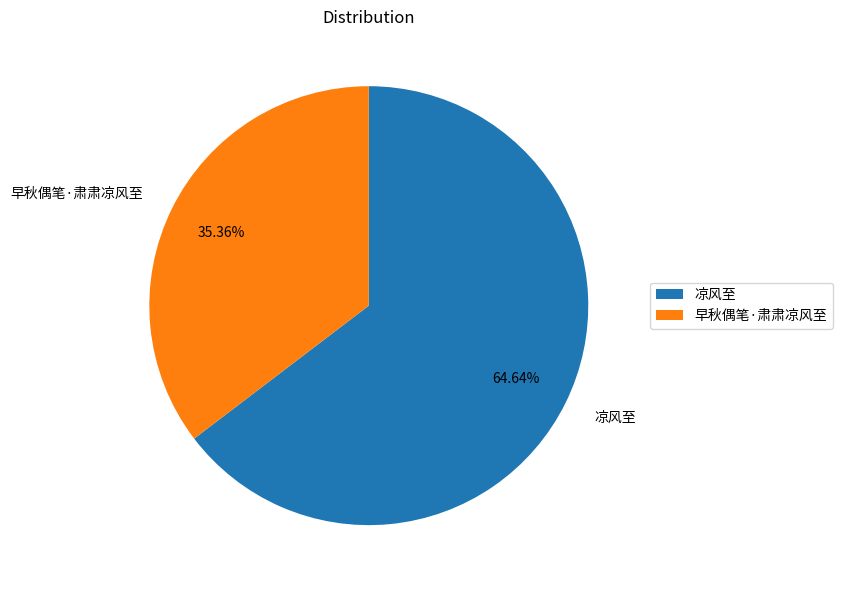

Which slice is the smallest?

早秋偶笔·肃肃凉风至